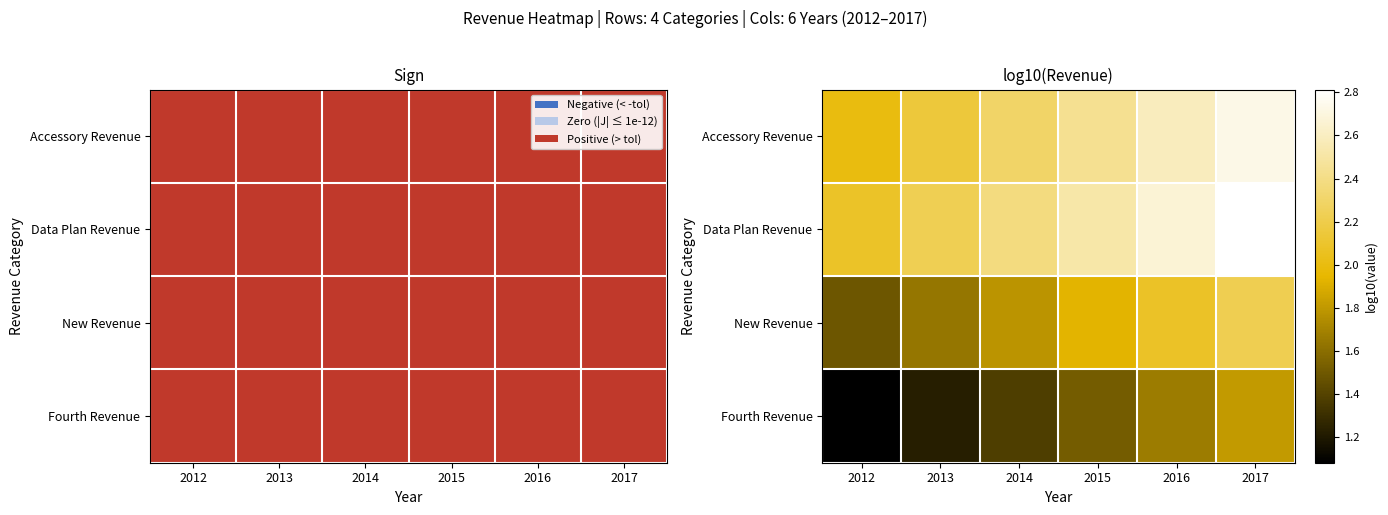

What is the sum of all New Revenue values?

11.1